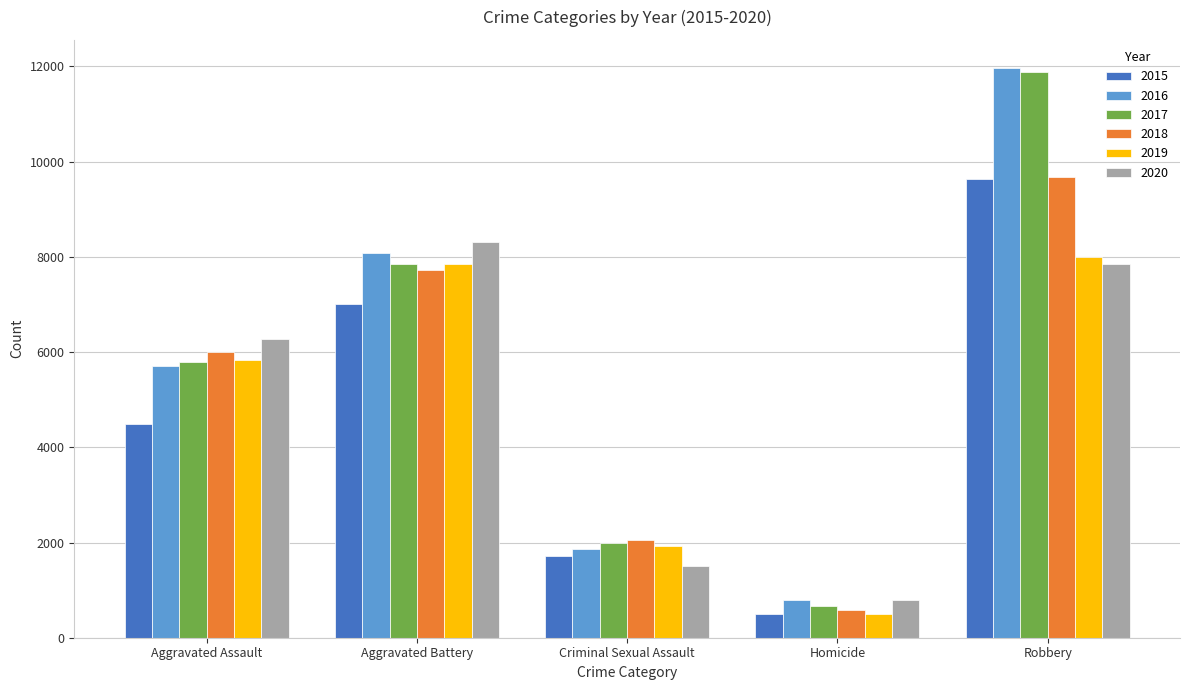

Count the number of categories in the chart.

5